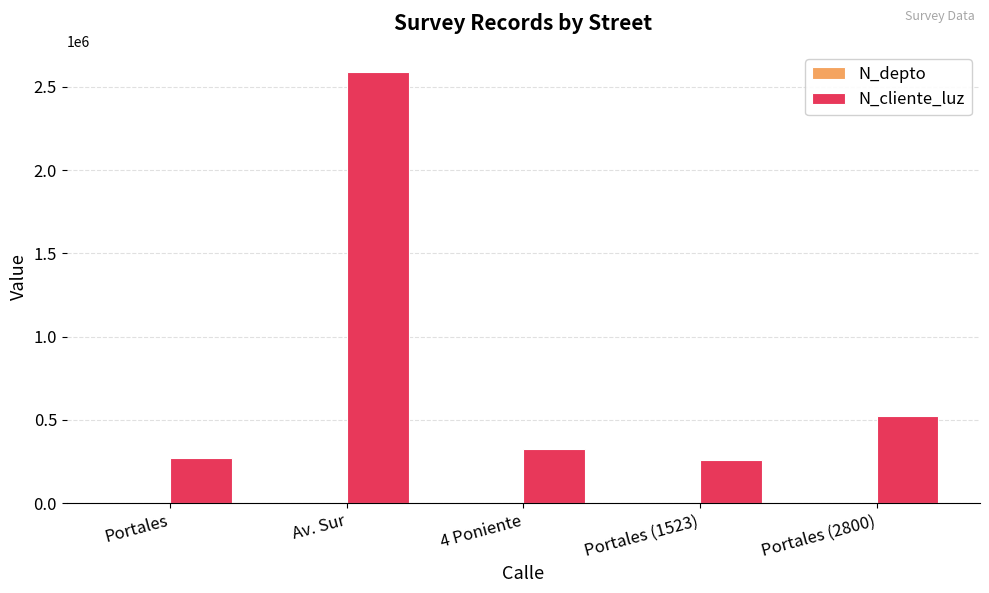

At which category is the sum across all series the highest?

Av. Sur